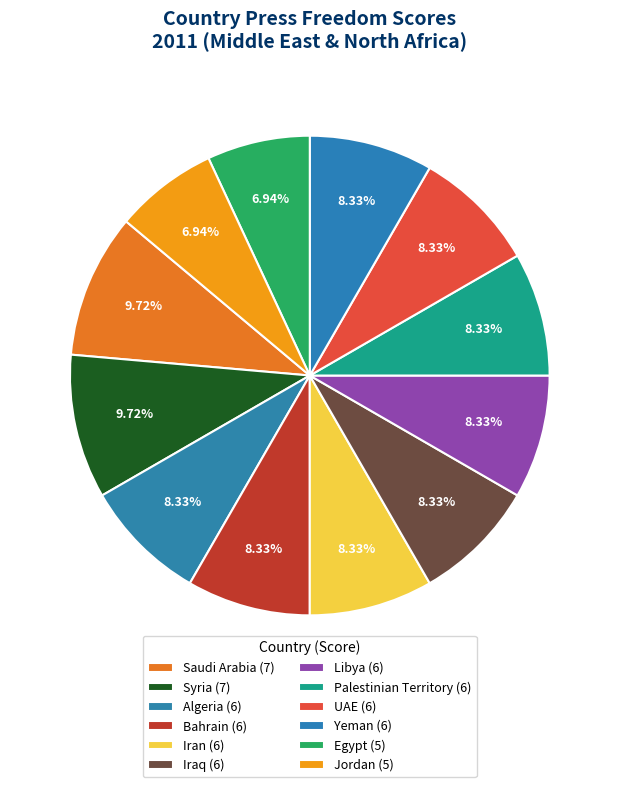

How many segments does this pie chart have?

12